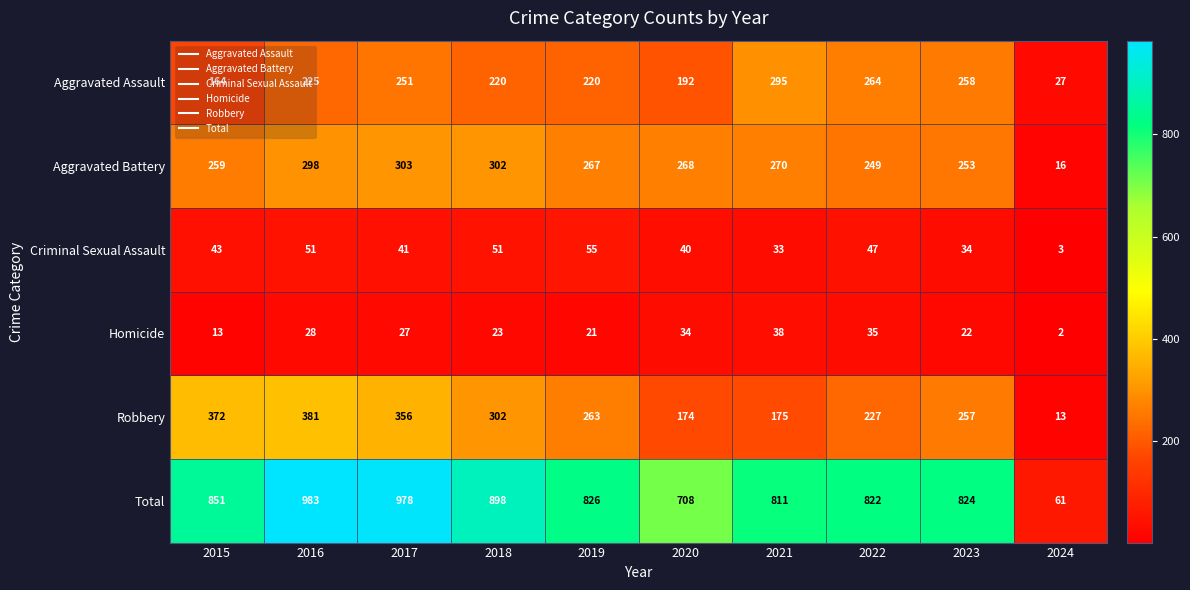

At which label does Aggravated Battery first exceed 268?

2016